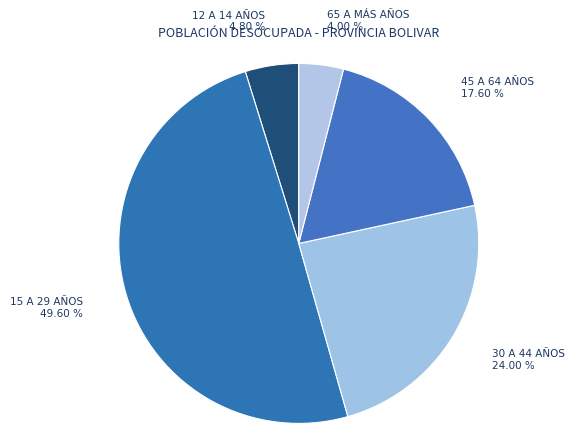

Which slice is the smallest?

65 A MÁS AÑOS